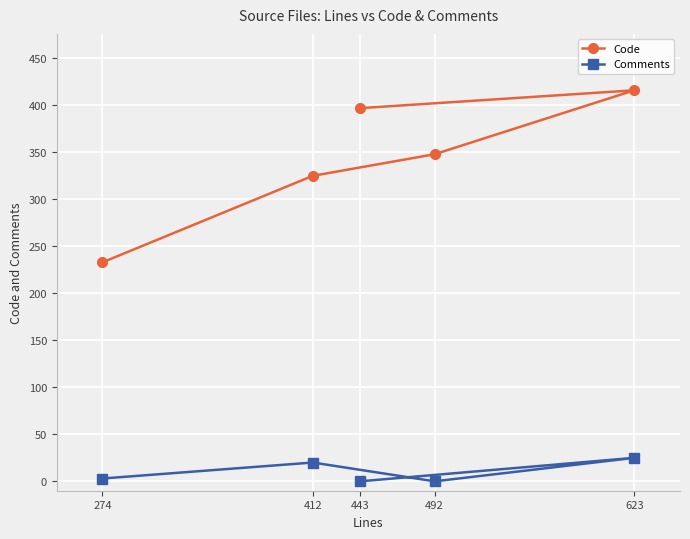

Reading left to right, extract all data points from this chart.

Code: 274=233	412=325	443=397	492=348	623=416
Comments: 274=3	412=20	443=0	492=0	623=25